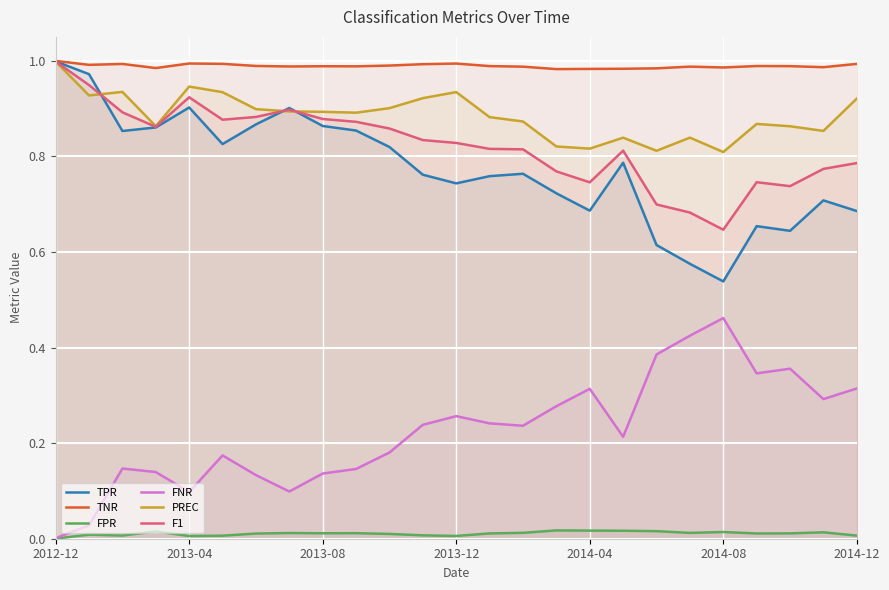

Reading left to right, extract all data points from this chart.

TPR: 1.0	1.0	0.9	0.9	0.9	0.8	0.9	0.9	0.9	0.9	0.8	0.8	0.7	0.8	0.8	0.7	0.7	0.8	0.6	0.6	0.5	0.7	0.6	0.7	0.7
TNR: 1.0	1.0	1.0	1.0	1.0	1.0	1.0	1.0	1.0	1.0	1.0	1.0	1.0	1.0	1.0	1.0	1.0	1.0	1.0	1.0	1.0	1.0	1.0	1.0	1.0
FPR: 0.0	0.0	0.0	0.0	0.0	0.0	0.0	0.0	0.0	0.0	0.0	0.0	0.0	0.0	0.0	0.0	0.0	0.0	0.0	0.0	0.0	0.0	0.0	0.0	0.0
FNR: 0.0	0.0	0.1	0.1	0.1	0.2	0.1	0.1	0.1	0.1	0.2	0.2	0.3	0.2	0.2	0.3	0.3	0.2	0.4	0.4	0.5	0.3	0.4	0.3	0.3
PREC: 1.0	0.9	0.9	0.9	0.9	0.9	0.9	0.9	0.9	0.9	0.9	0.9	0.9	0.9	0.9	0.8	0.8	0.8	0.8	0.8	0.8	0.9	0.9	0.9	0.9
F1: 1.0	0.9	0.9	0.9	0.9	0.9	0.9	0.9	0.9	0.9	0.9	0.8	0.8	0.8	0.8	0.8	0.7	0.8	0.7	0.7	0.6	0.7	0.7	0.8	0.8